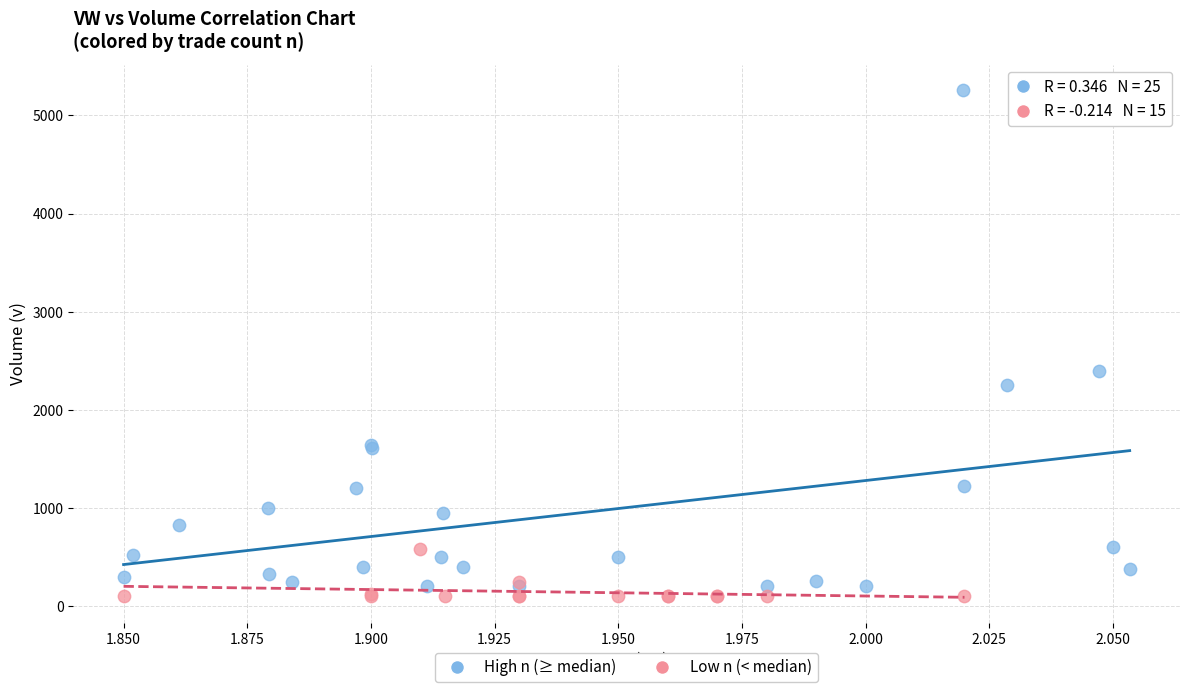

Which series reaches the maximum Y coordinate?

High n (≥ median)